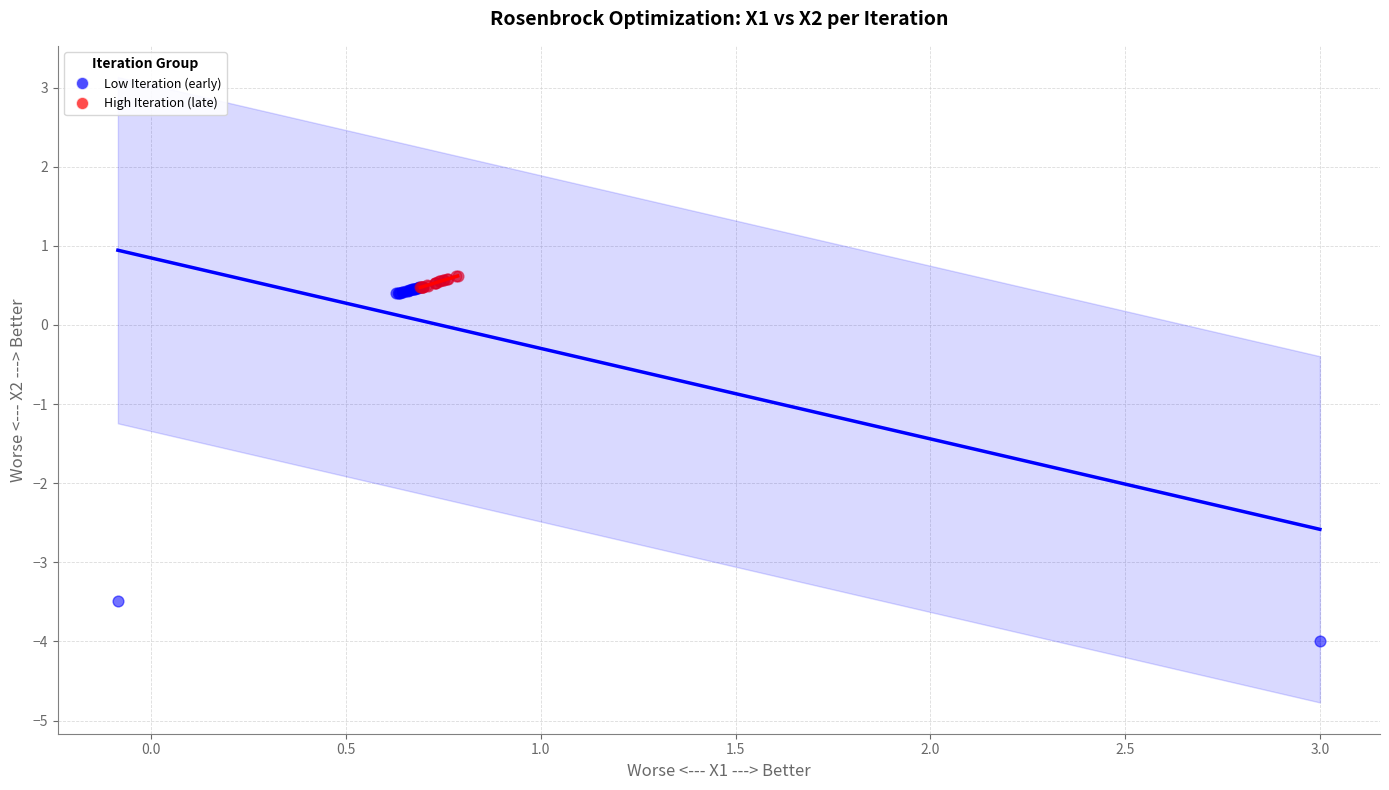

What are all the series names shown in the legend?

Low Iteration (early), High Iteration (late)